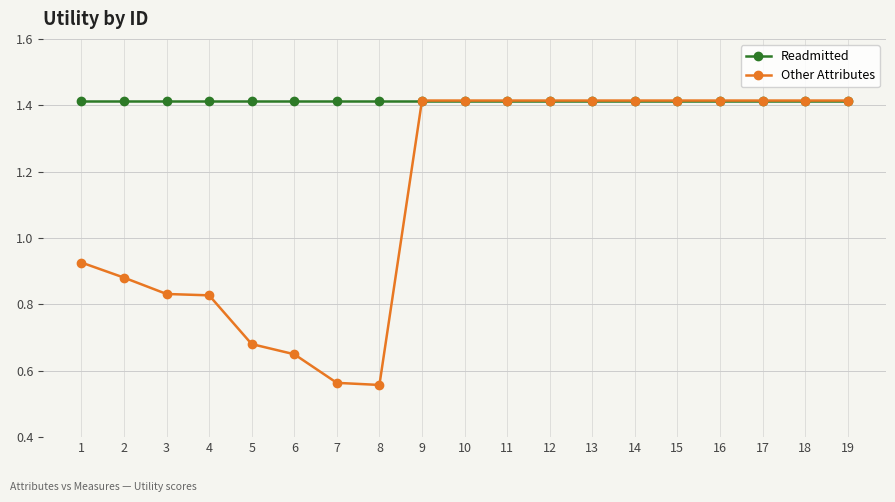

The value of Other Attributes at 9 is 0.8. True or false?

False